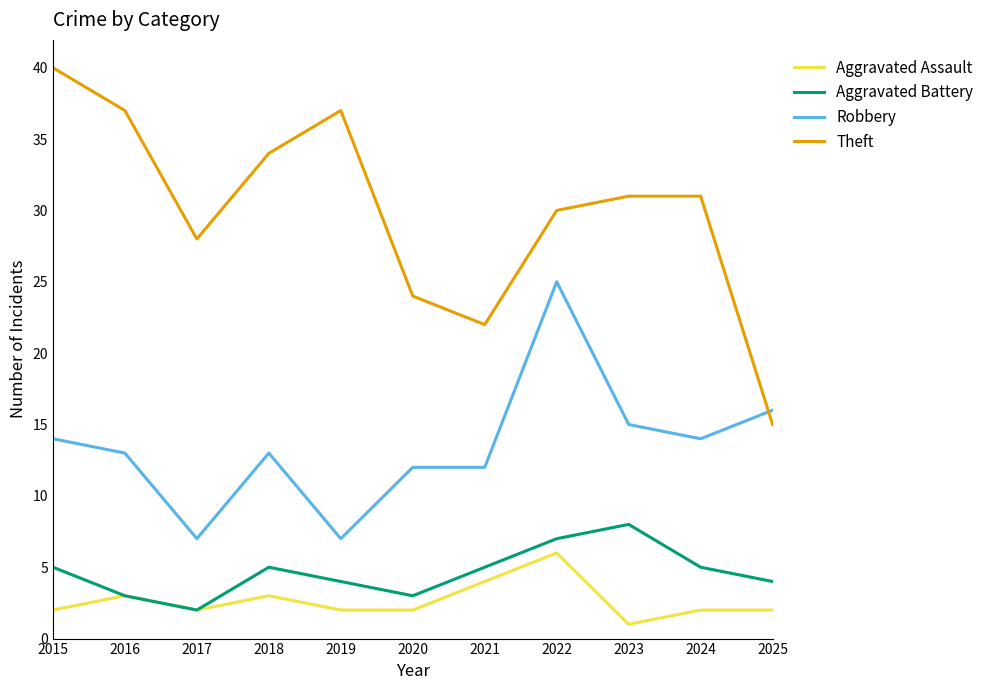

Reading left to right, list all the values displayed in this chart.

Aggravated Assault: 2015=2	2016=3	2017=2	2018=3	2019=2	2020=2	2021=4	2022=6	2023=1	2024=2	2025=2
Aggravated Battery: 2015=5	2016=3	2017=2	2018=5	2019=4	2020=3	2021=5	2022=7	2023=8	2024=5	2025=4
Robbery: 2015=14	2016=13	2017=7	2018=13	2019=7	2020=12	2021=12	2022=25	2023=15	2024=14	2025=16
Theft: 2015=40	2016=37	2017=28	2018=34	2019=37	2020=24	2021=22	2022=30	2023=31	2024=31	2025=15